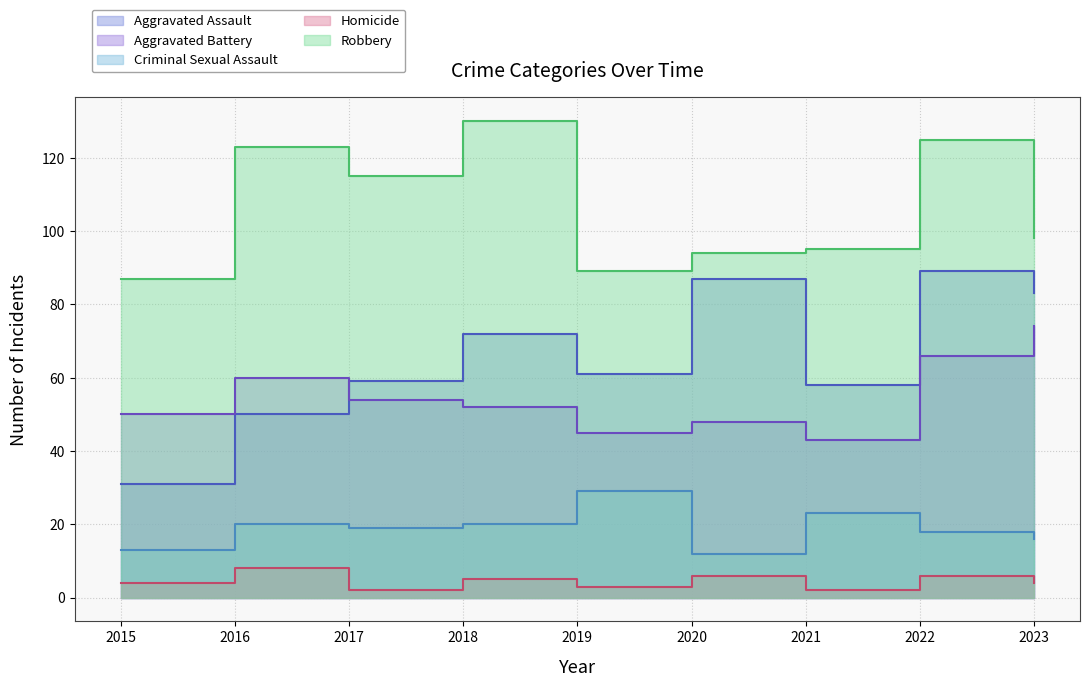

The value of Criminal Sexual Assault at 2021 is 23. True or false?

True